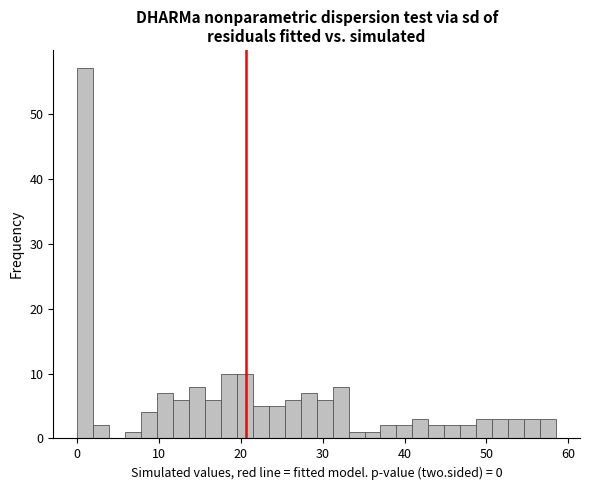

Around what value on the x-axis is the tallest bar? Give the approximate position of its centre, as read against the axis.

1